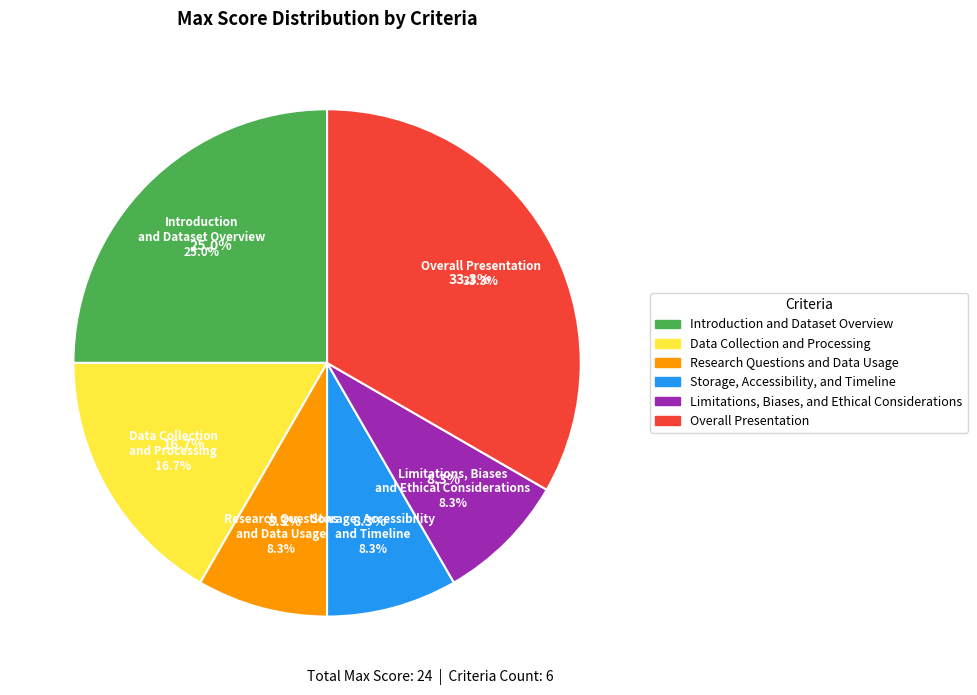

The Limitations, Biases, and Ethical Considerations slice represents 8% of the pie. True or false?

True